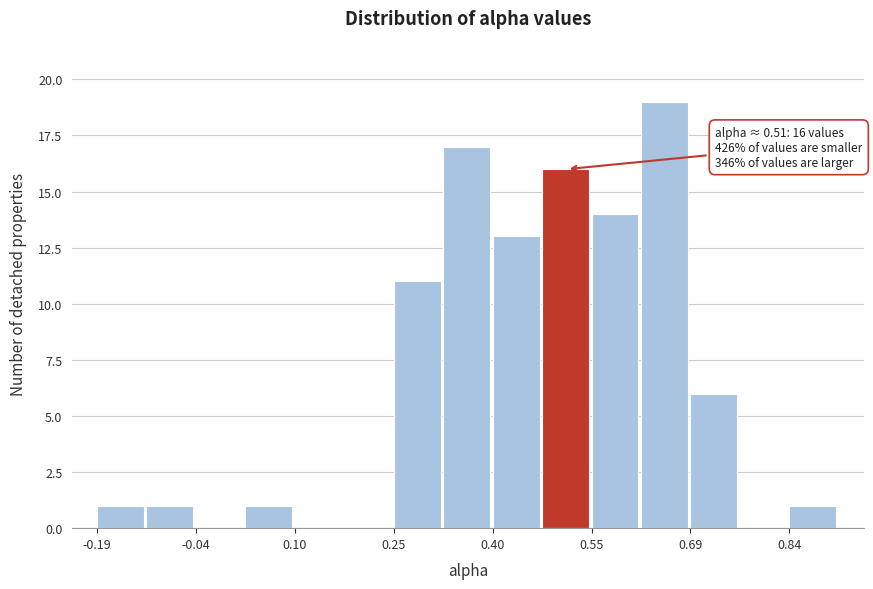

Around what value on the x-axis is the tallest bar? Give the approximate position of its centre, as read against the axis.

0.66